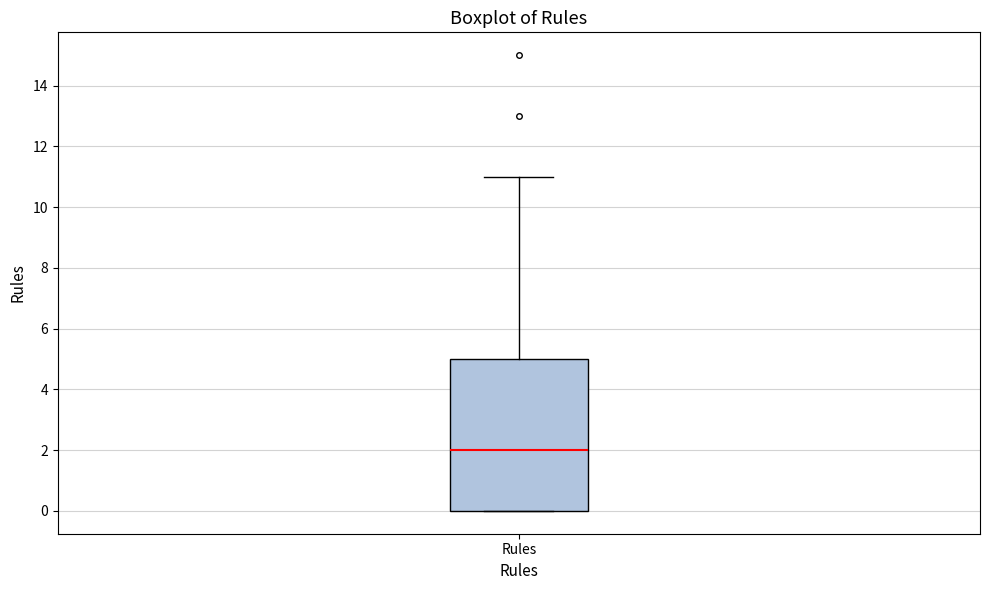

Where does the upper whisker of the box for Rules end on the y-axis? The values are not printed on the chart, so give them approximately, as read against the axis.

11